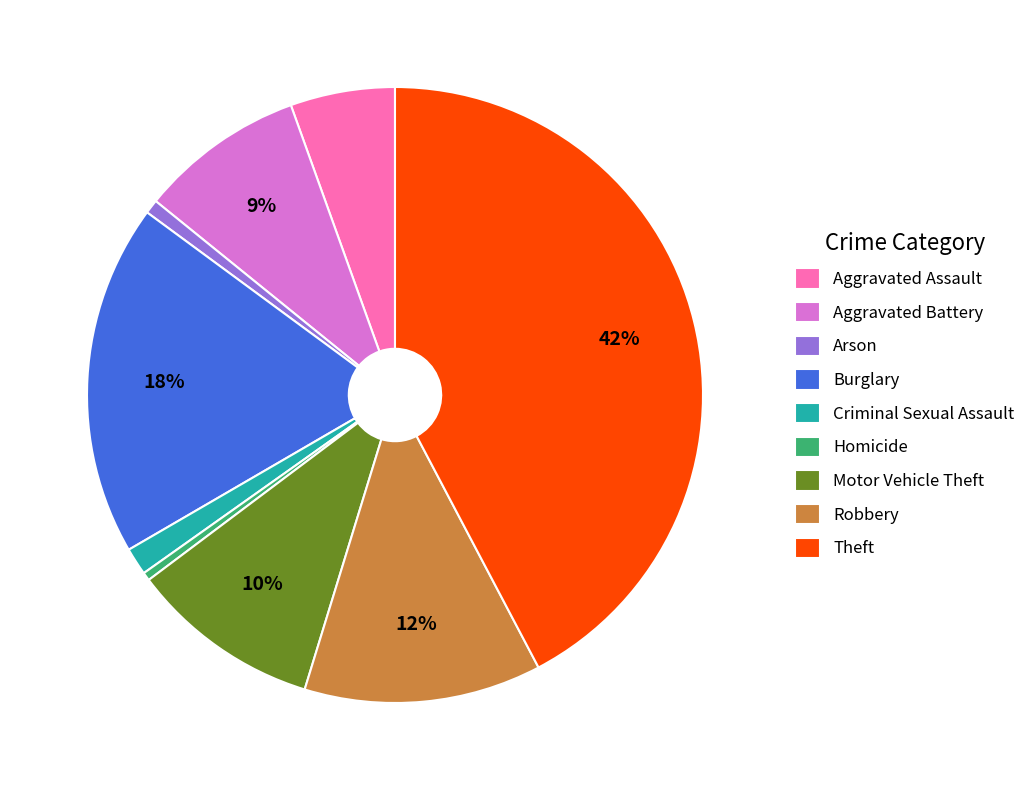

Which slice is the largest?

Theft